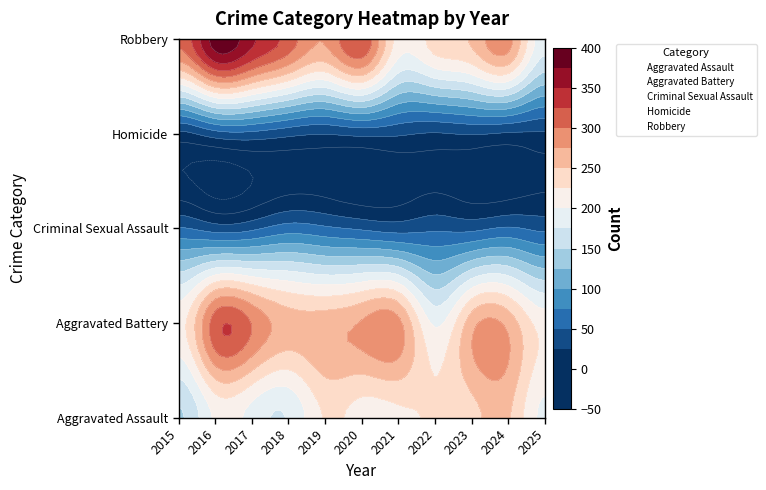

How many categories are shown in the chart?

11